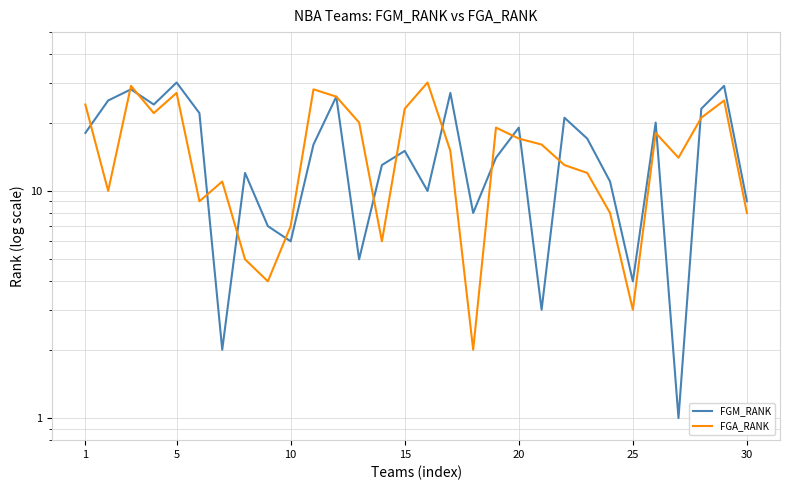

How many values in the FGA_RANK series exceed 16?

14